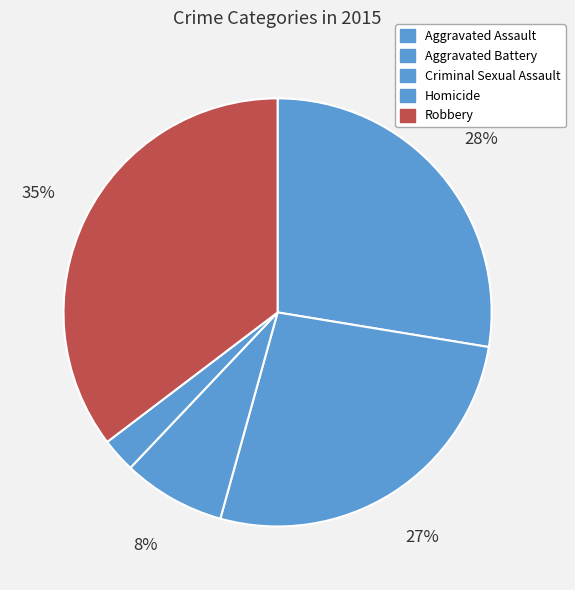

What percentage do Homicide and Robbery together represent?

37.9%